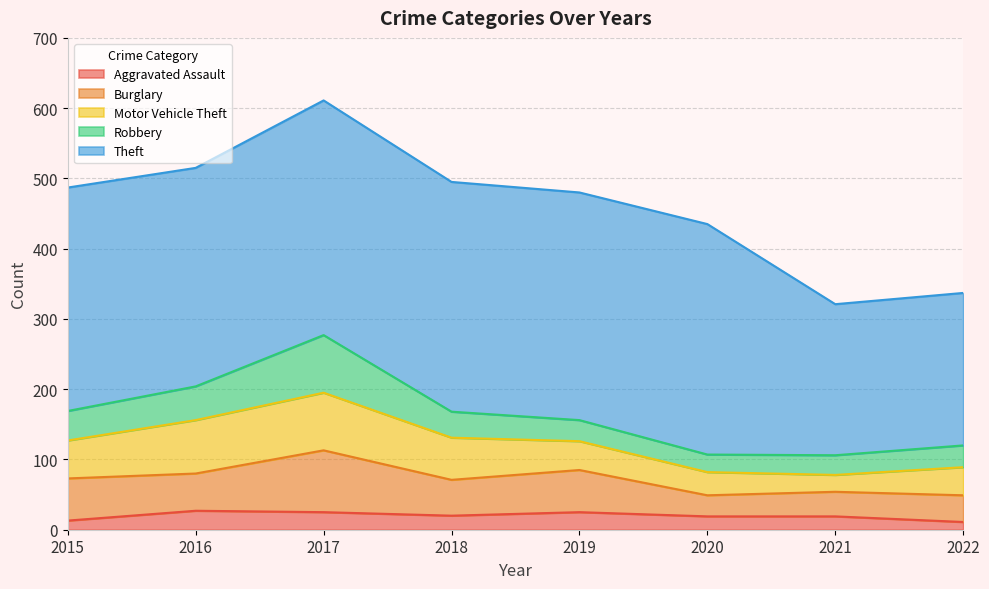

How many distinct data groups are displayed?

5